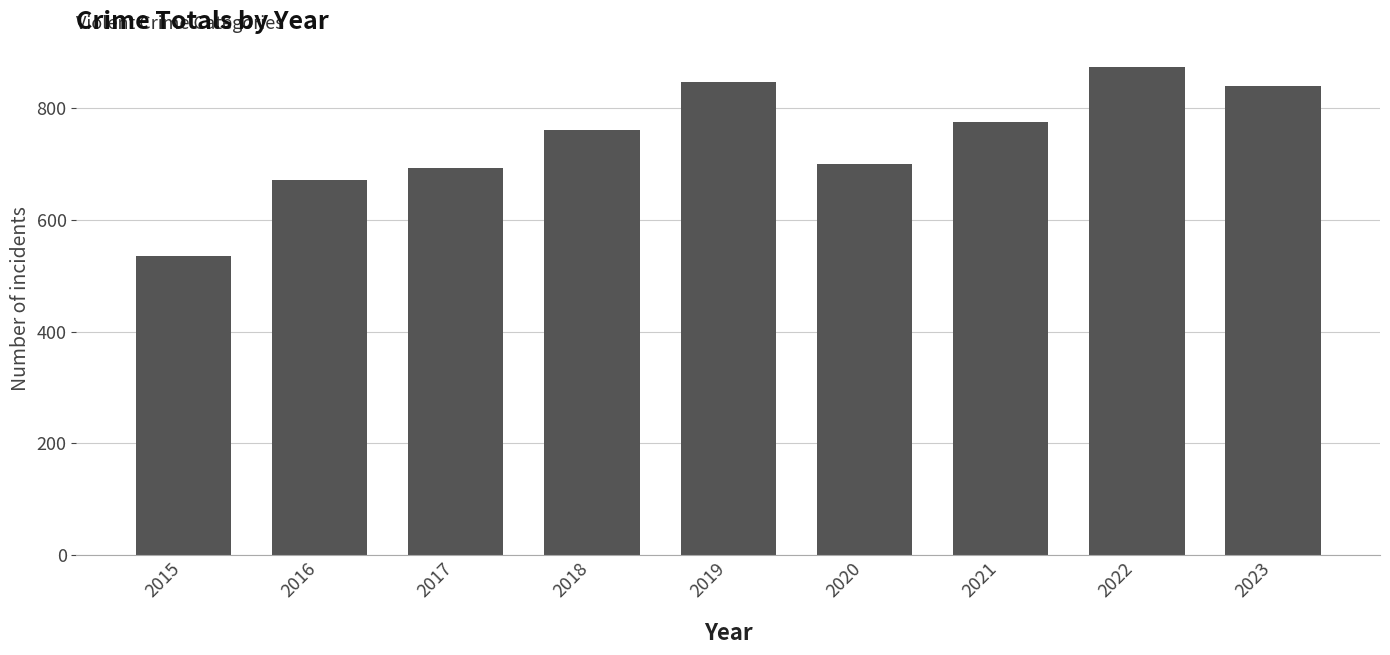

What is the average value?

744